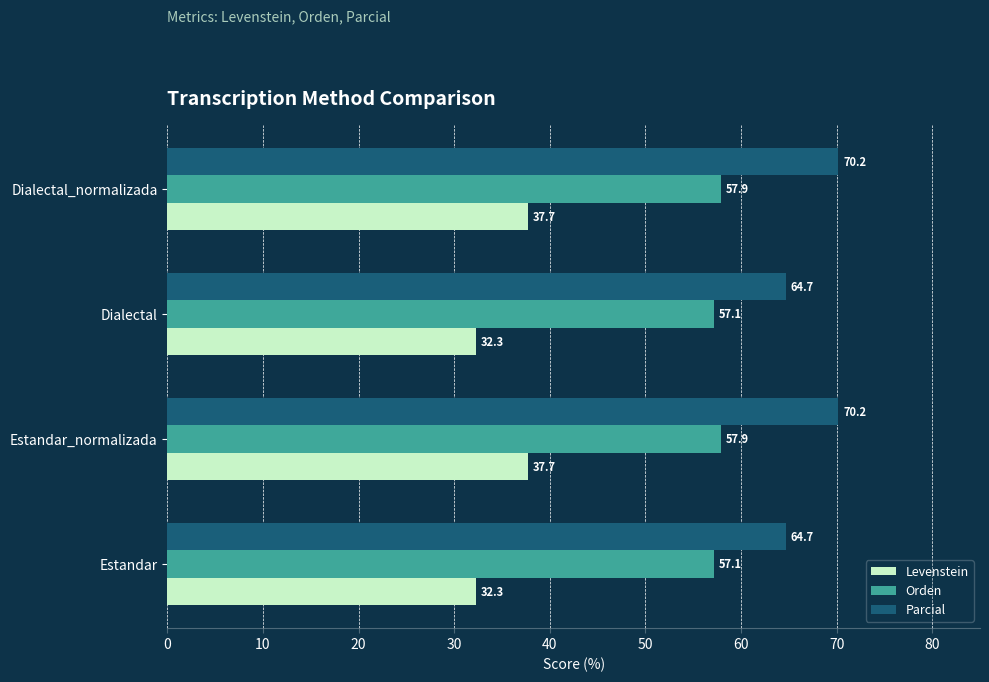

Which series has the largest total across all categories?

Parcial